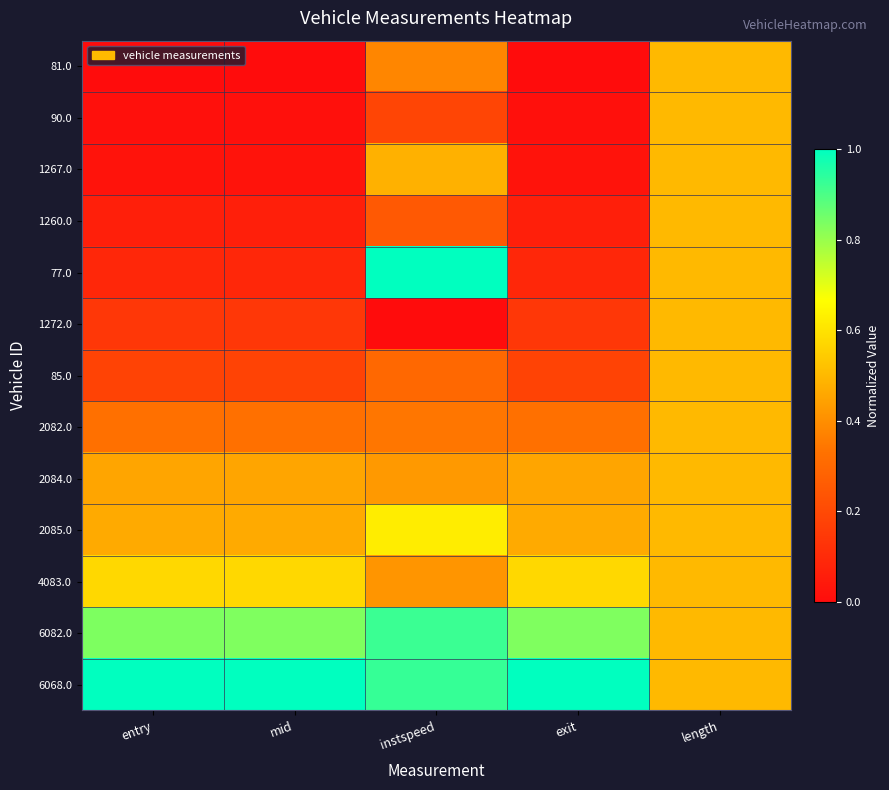

Between entry and exit, which is larger?

entry